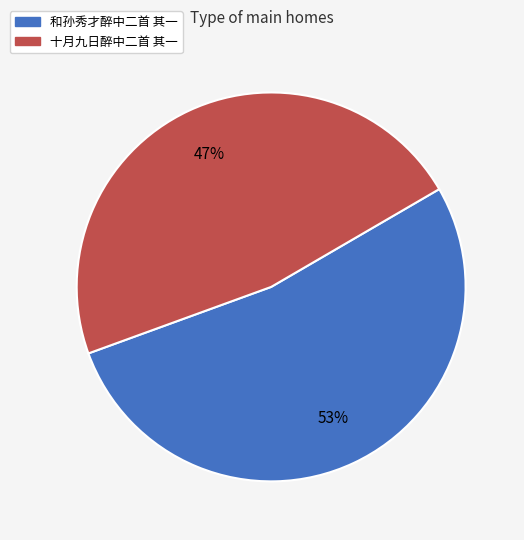

Rank the categories by value from lowest to highest.

十月九日醉中二首 其一, 和孙秀才醉中二首 其一